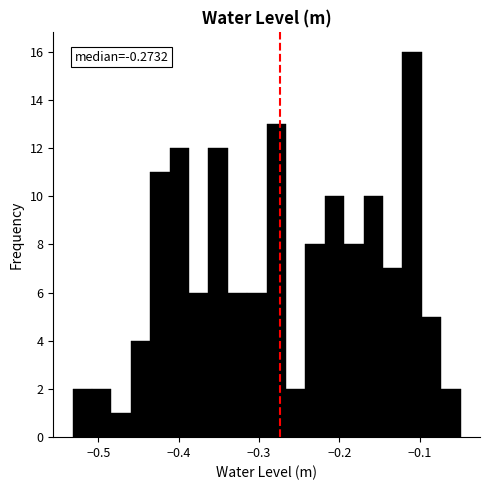

Read against the x-axis, roughly where is the centre of the tallest bar?

-0.11